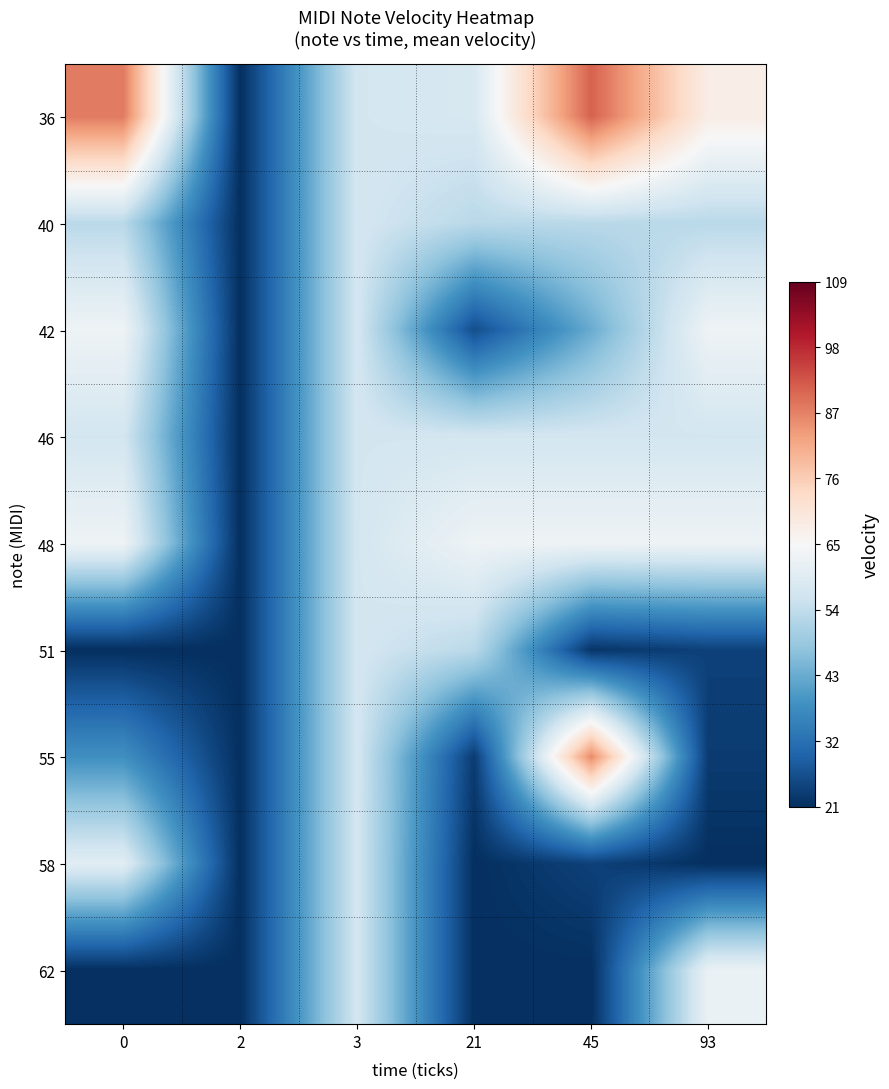

At 0, list the series in order from smallest to largest.

51, 62, 55, 40, 46, 58, 42, 48, 36